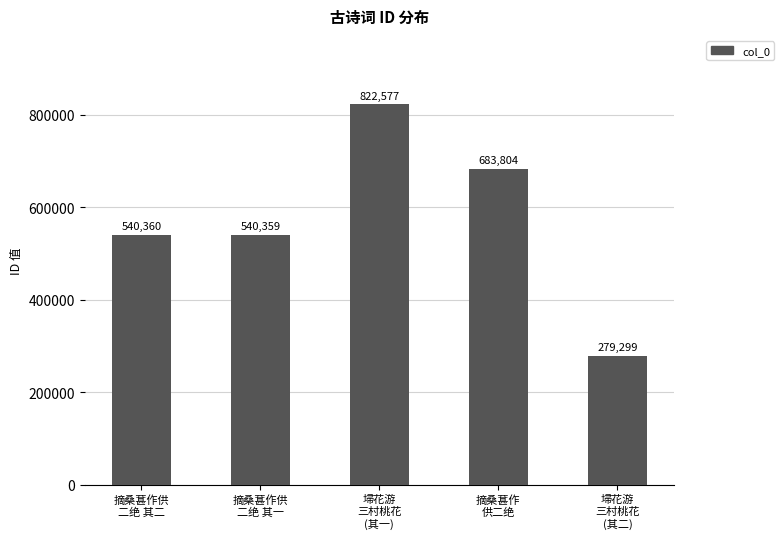

Approximately how many times larger is the value at 埽花游
三村桃花
(其二) compared to 摘桑葚作供
二绝 其二?

0.5